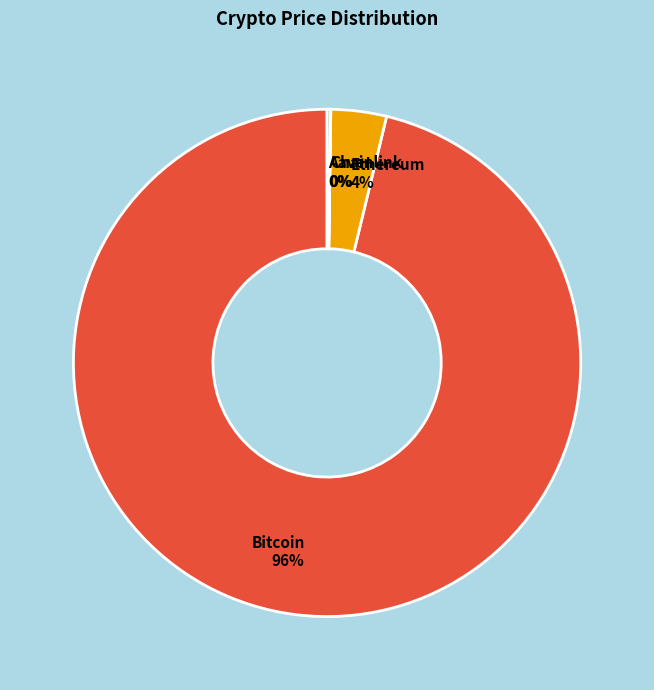

To the nearest percent, what is the difference between the largest and smallest slice percentages?

96%